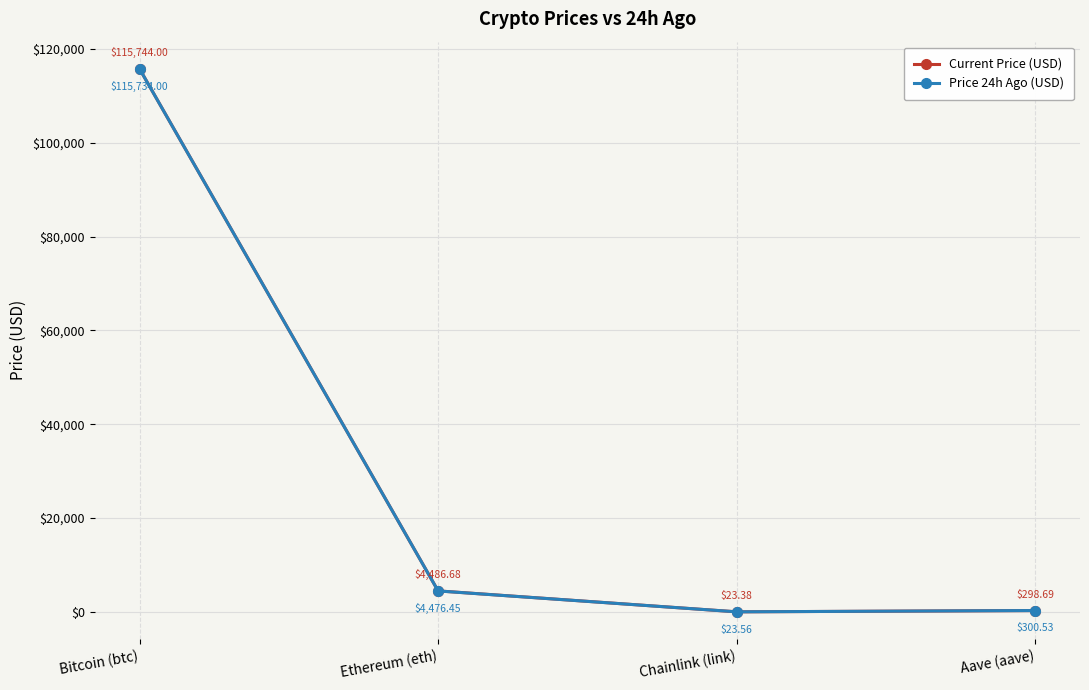

At Bitcoin (btc), list the series in order from largest to smallest.

Current Price (USD), Price 24h Ago (USD)